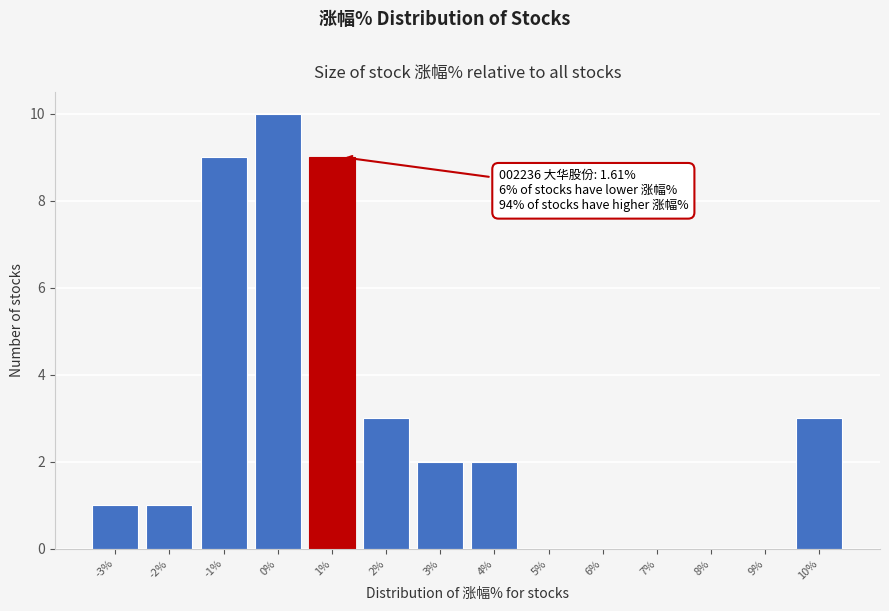

Reading left to right, list all the values displayed in this chart.

-3%=1	-2%=1	-1%=9	0%=10	1%=9	2%=3	3%=2	4%=2	5%=0	6%=0	7%=0	8%=0	9%=0	10%=3